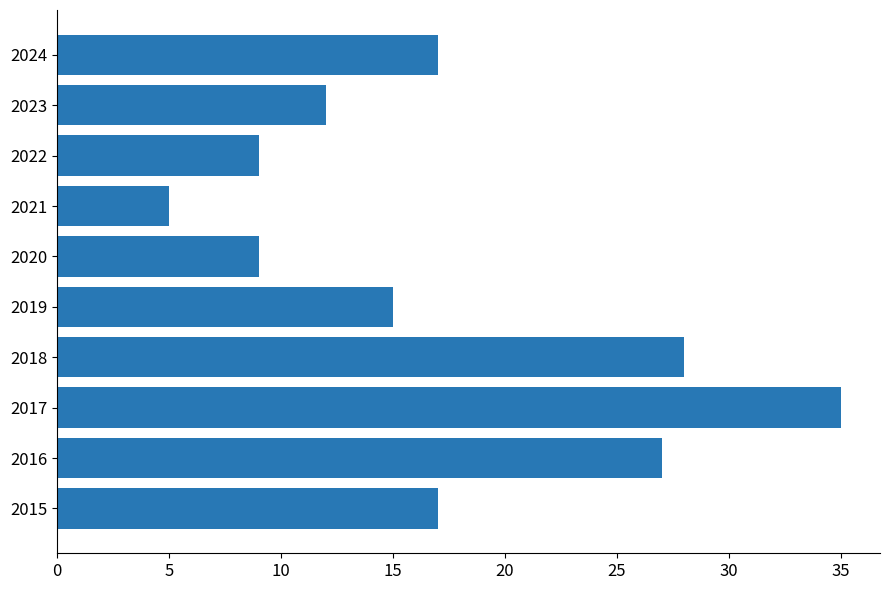

What is the sum of all values?

174